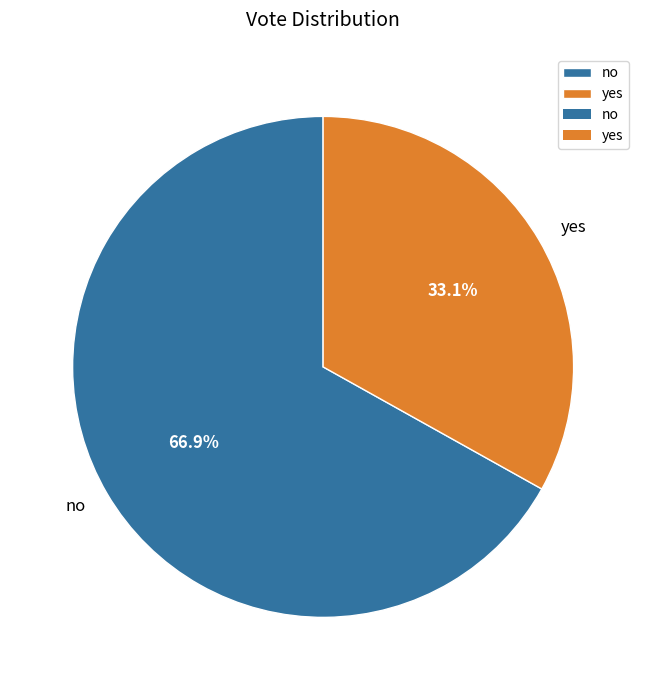

What is the ratio of the value at yes to the value at no?

0.5